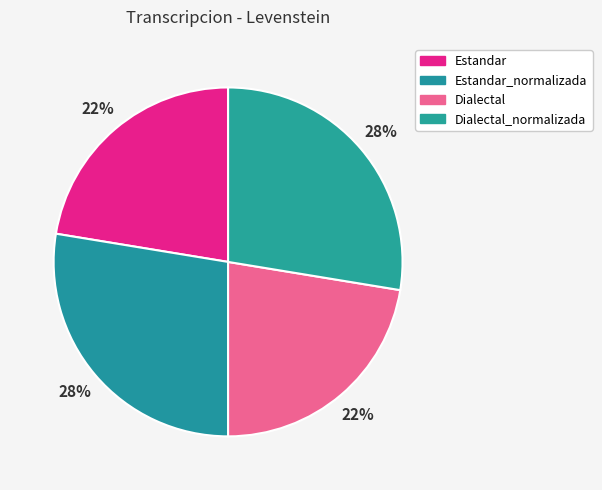

Count the number of slices in the pie.

4